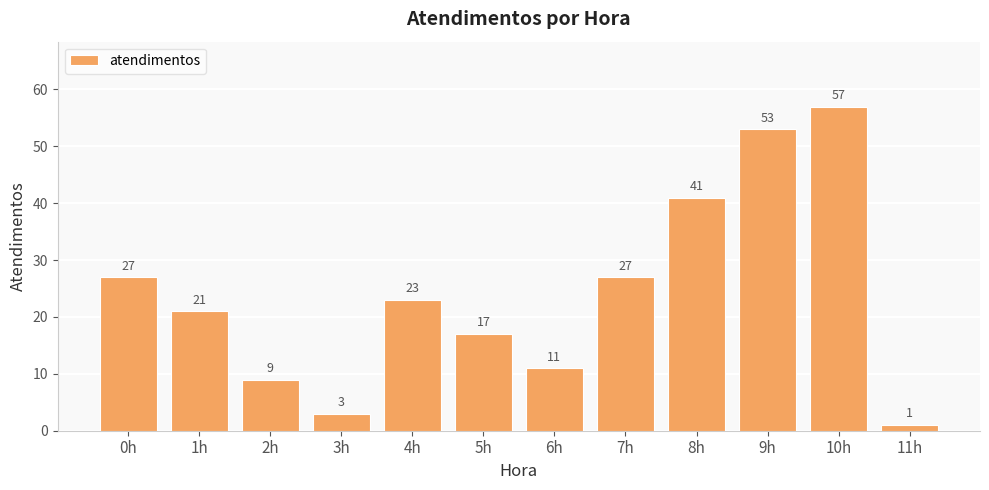

Reading right to left, transcribe all the data shown in this chart.

11h=1	10h=57	9h=53	8h=41	7h=27	6h=11	5h=17	4h=23	3h=3	2h=9	1h=21	0h=27